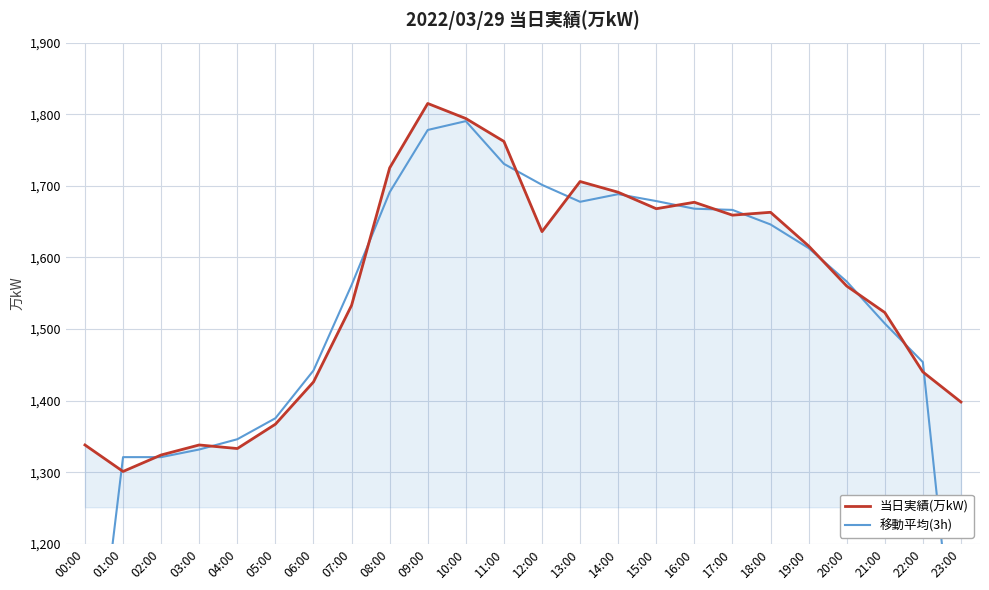

After their last crossing, which series has the higher values: 移動平均(3h) or 当日実績(万kW)?

当日実績(万kW)